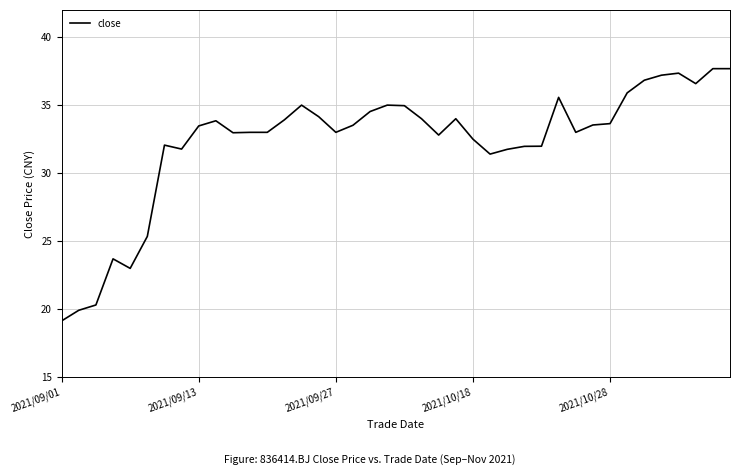

Count the number of categories in the chart.

40